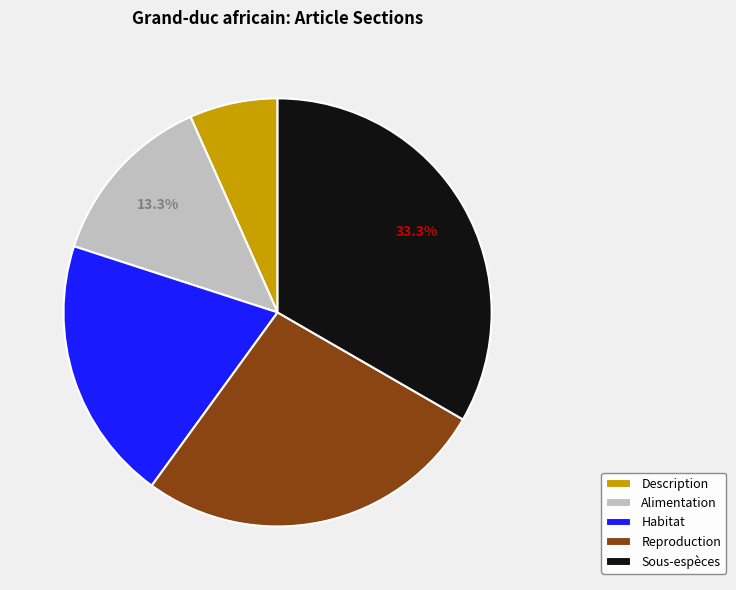

To the nearest percent, what is the combined percentage of Reproduction and Alimentation?

40%